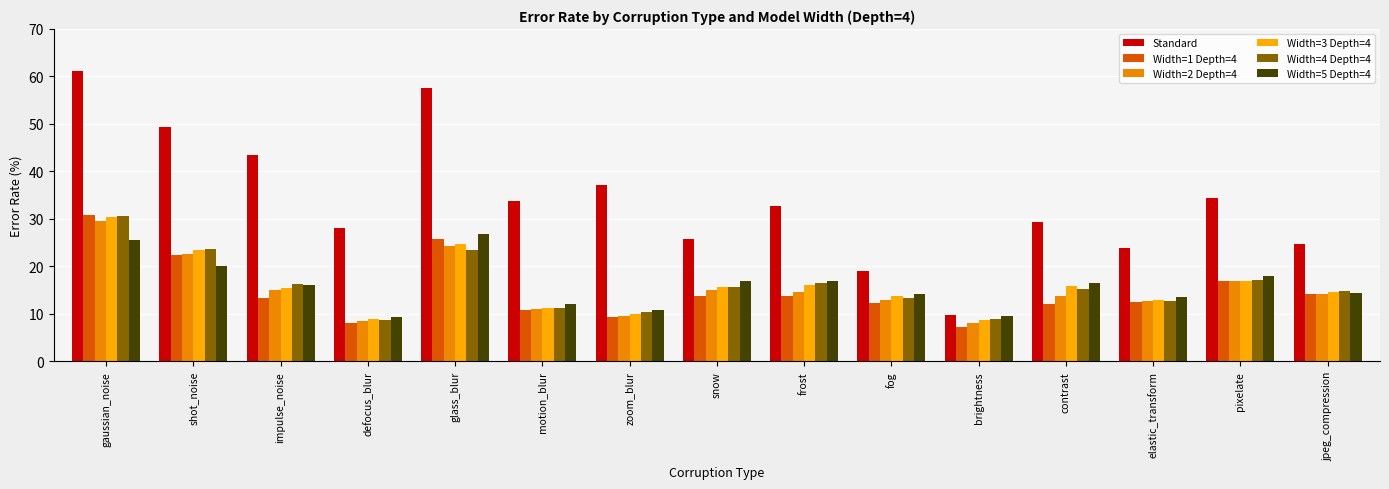

What is the difference between the Width=5 Depth=4 values at brightness and motion_blur?

2.6